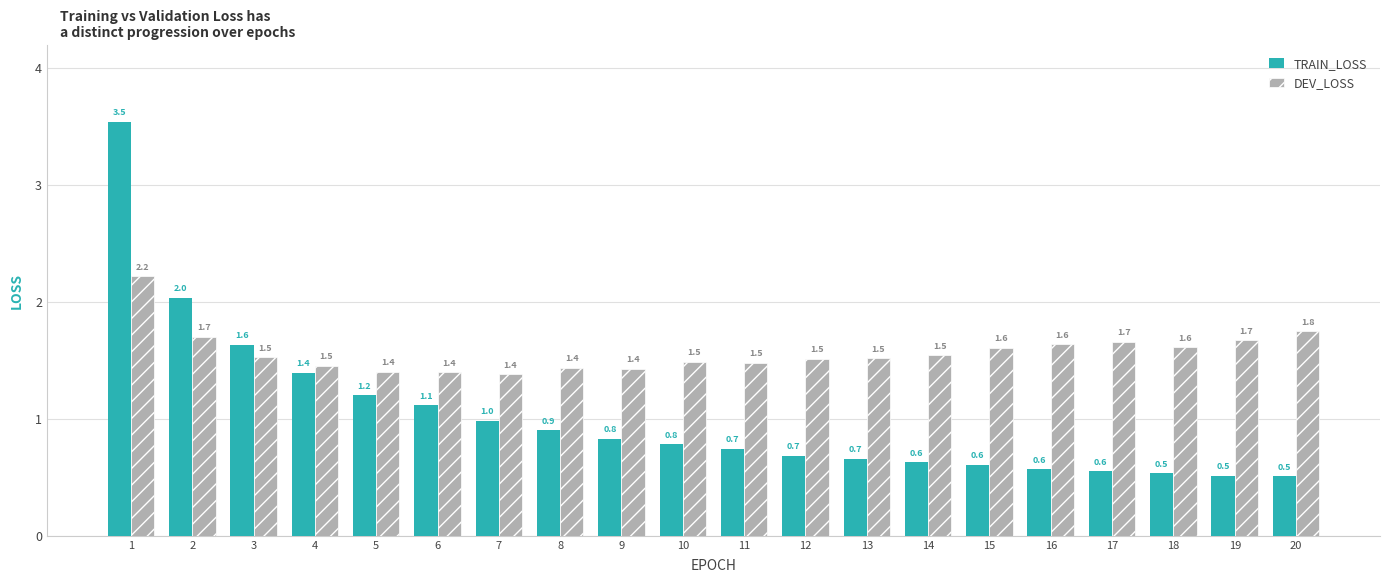

What is the difference between the highest and lowest values at 5?

0.2